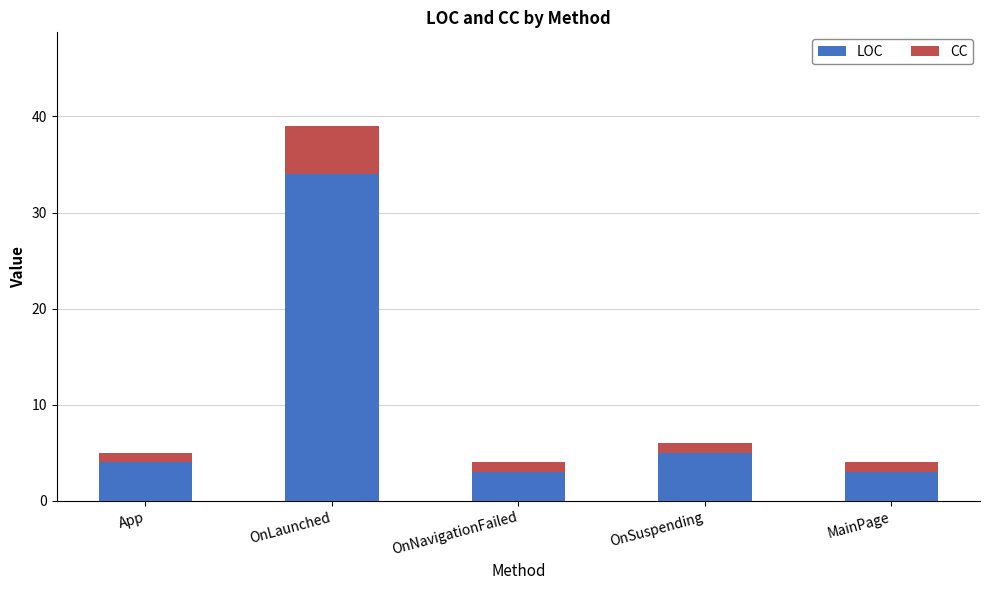

What is the sum of the LOC values at OnNavigationFailed and App?

7